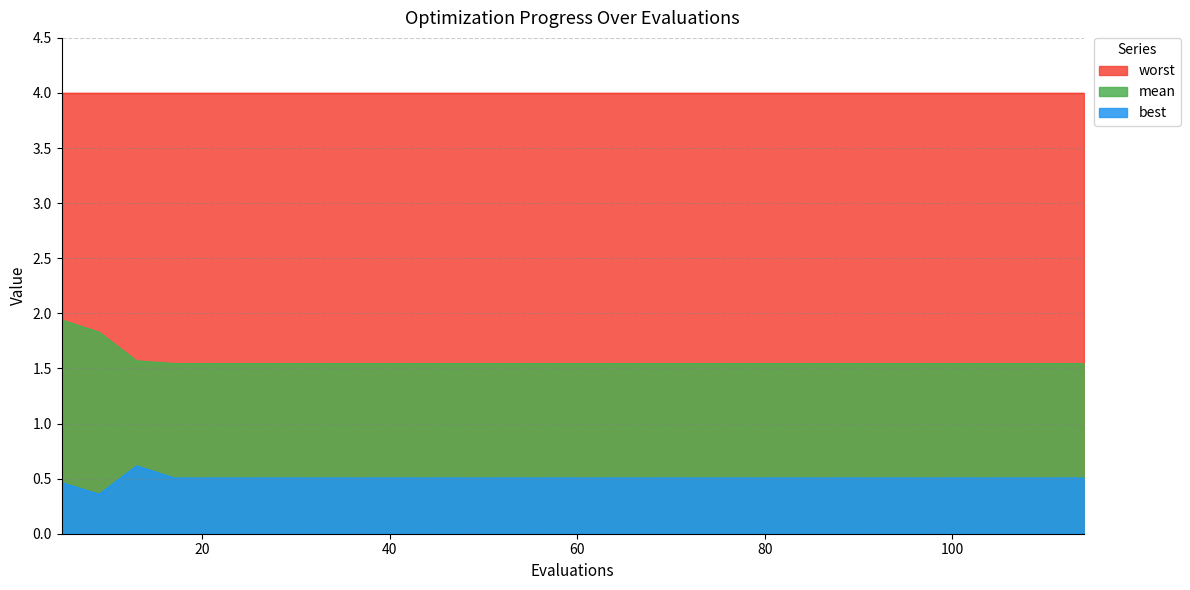

Is it true that mean equals 1.5 at 63?

True